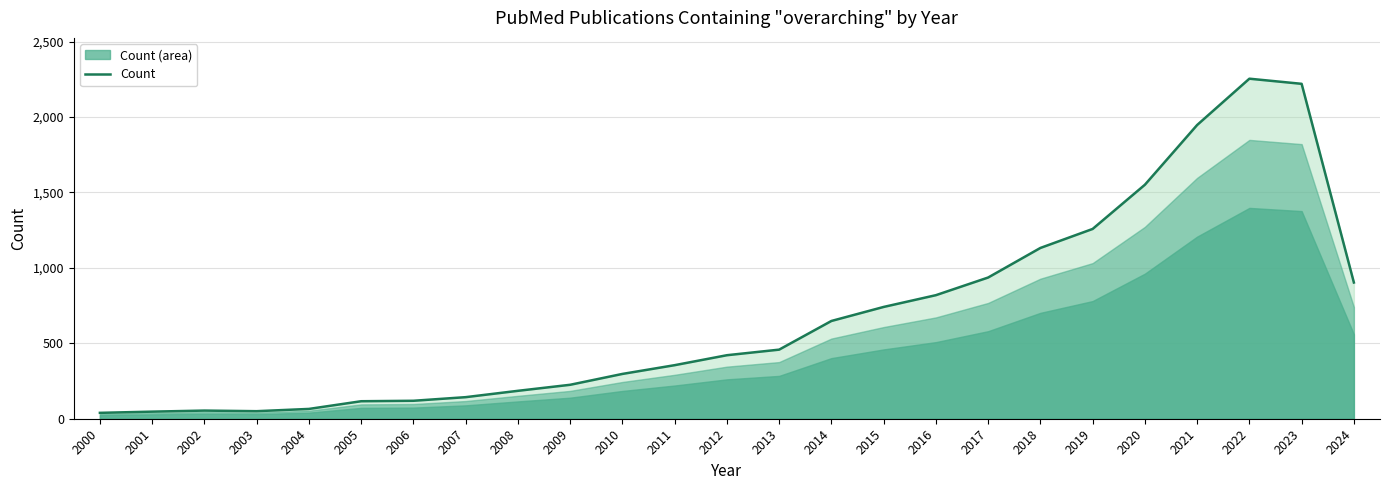

True or false: the data shows 353 at 2019.

False